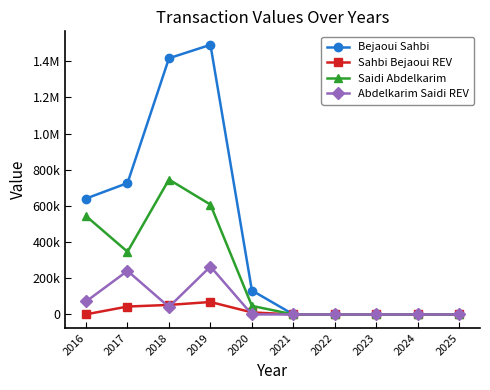

True or false: Saidi Abdelkarim has a value of 267944.3 at 2021.

False